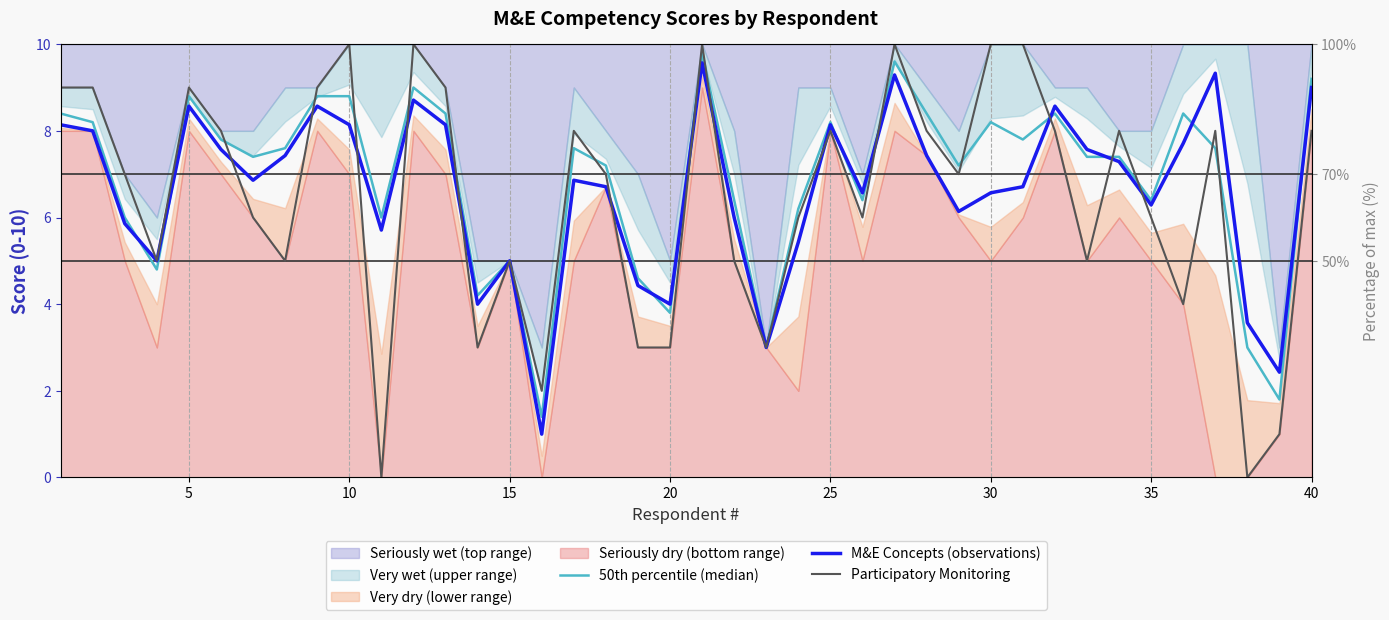

At how many categories does at least one series exceed 2?

39